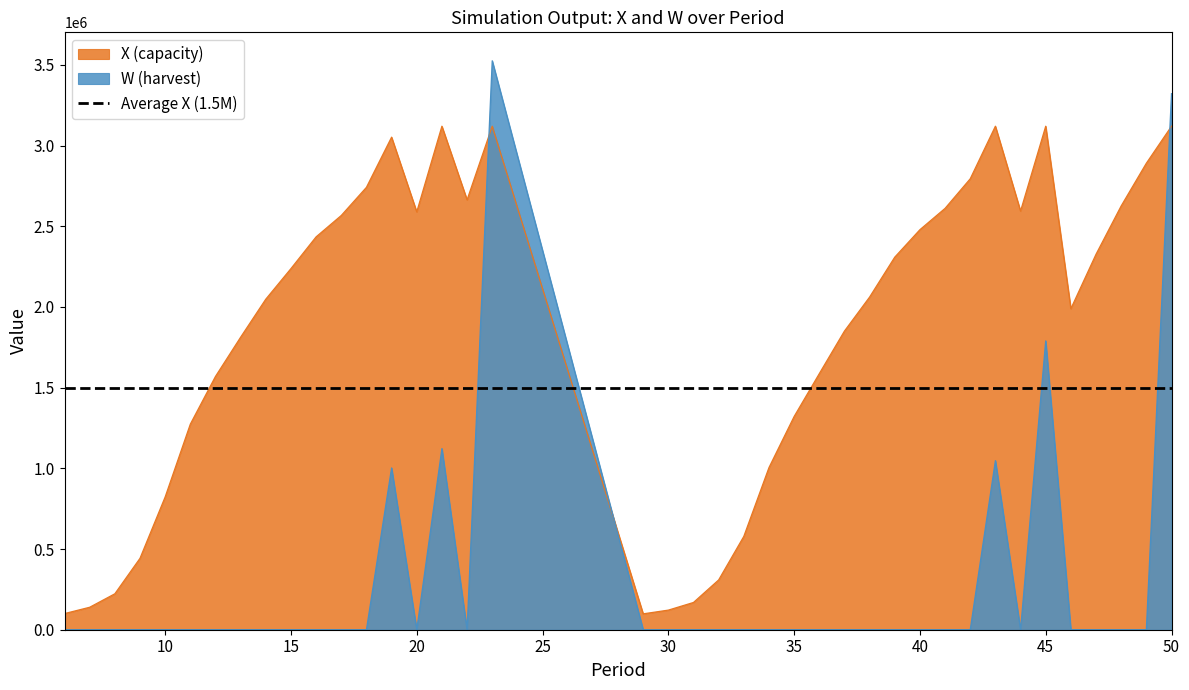

What are all the series names shown in the legend?

X, W